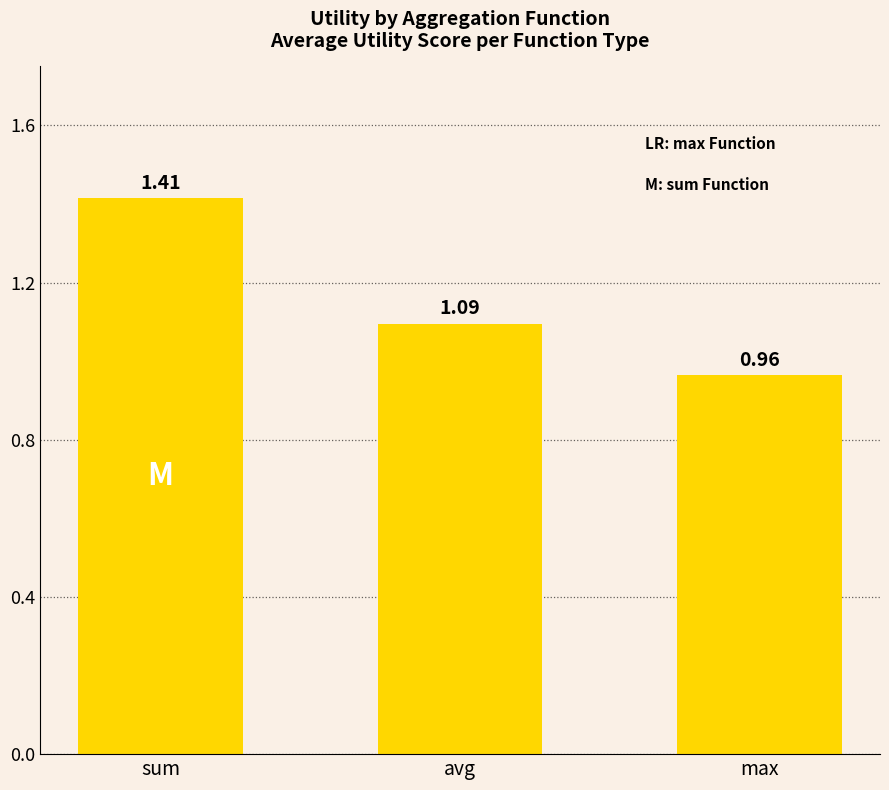

What is the ratio of the value at max to the value at avg?

0.9